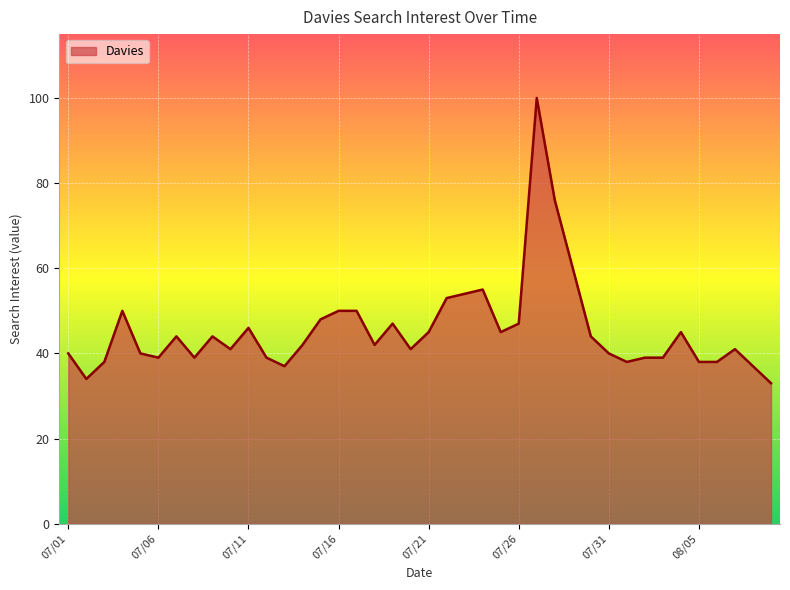

What is the smallest value displayed?

33